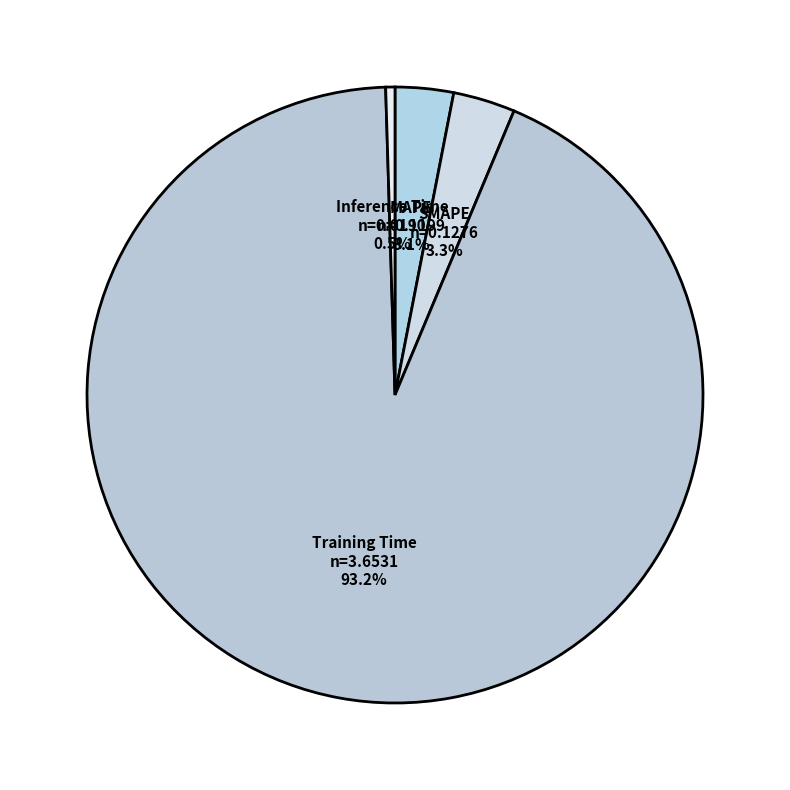

What portion of the pie excludes SMAPE?

96.7%